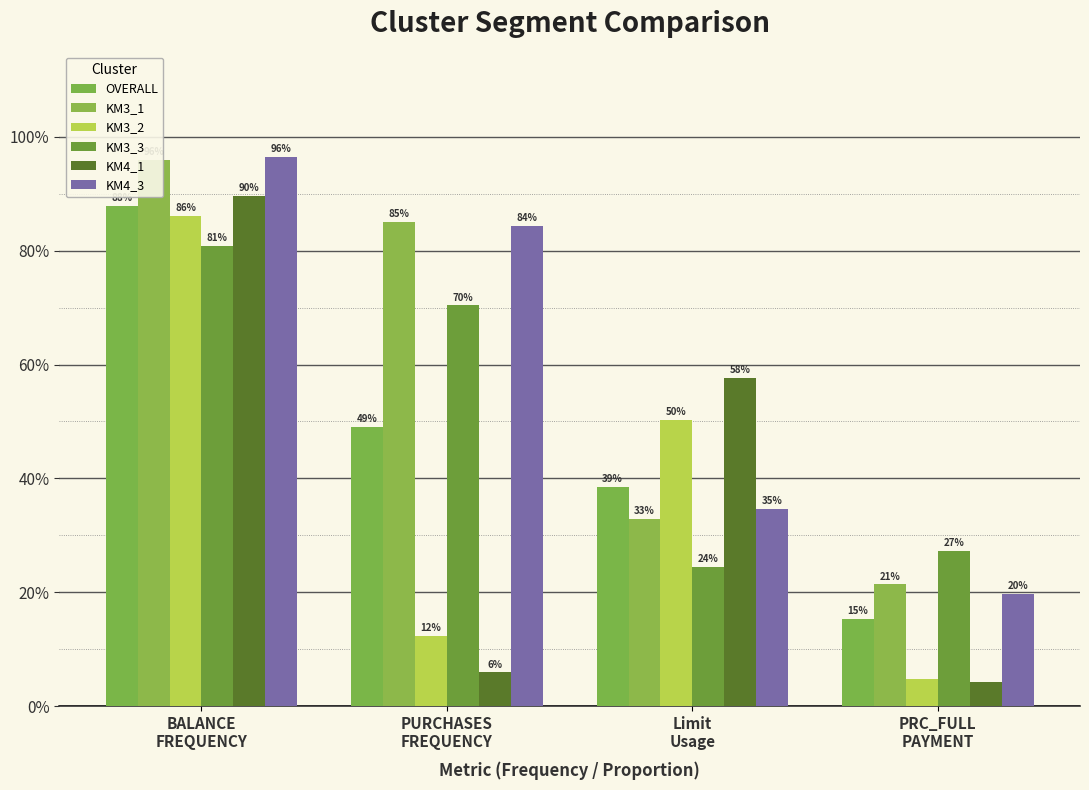

What position from the left is Limit
Usage?

3